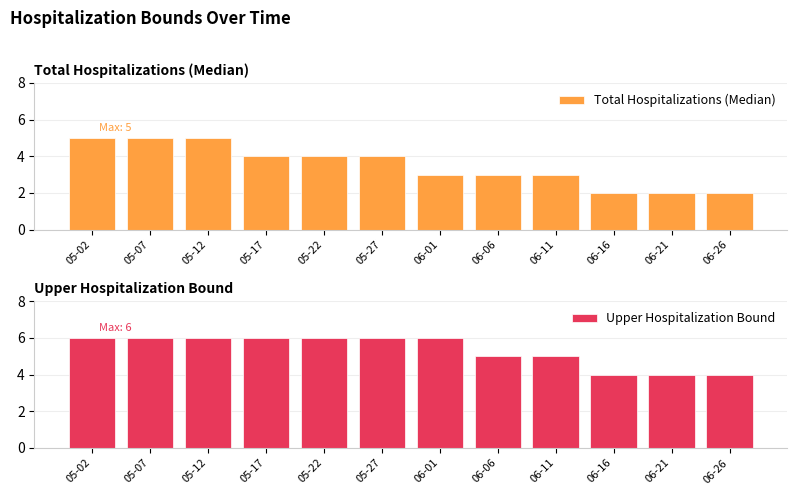

The value of Total Hospitalizations (Median) at 05-17 is 6. True or false?

False